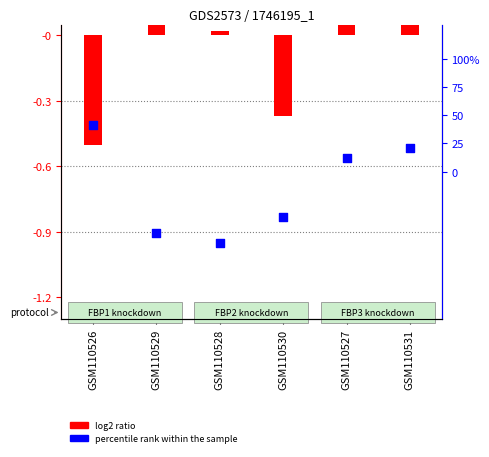

What are all the series names shown in the legend?

log2 ratio, percentile rank within the sample